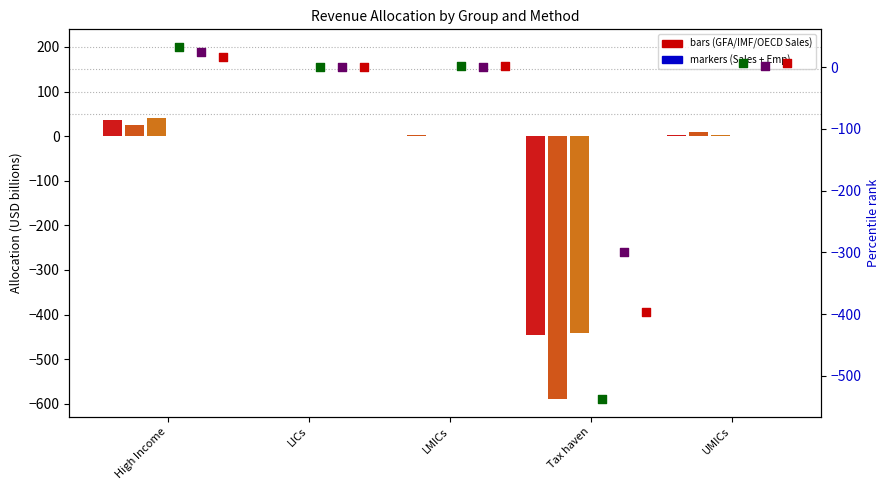

Which series has the widest spread of Y values?

GFA - Sales + Emp